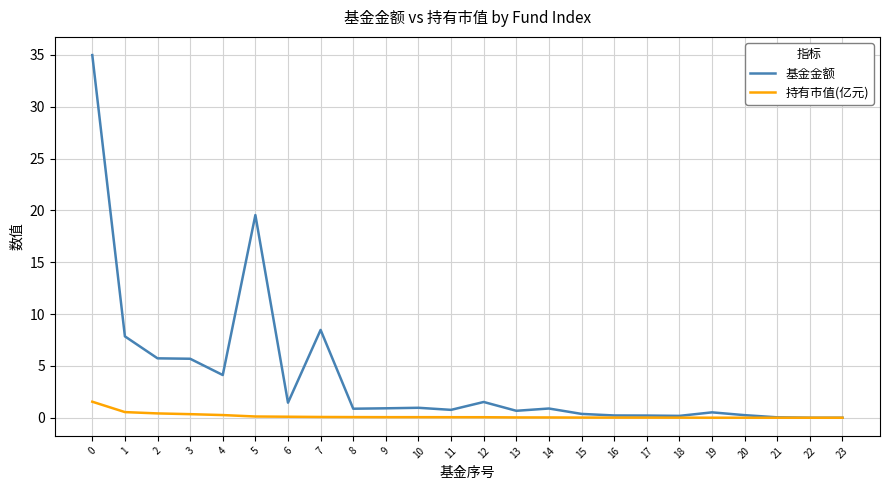

The value of 基金金额 at 6 is 1.4. True or false?

True